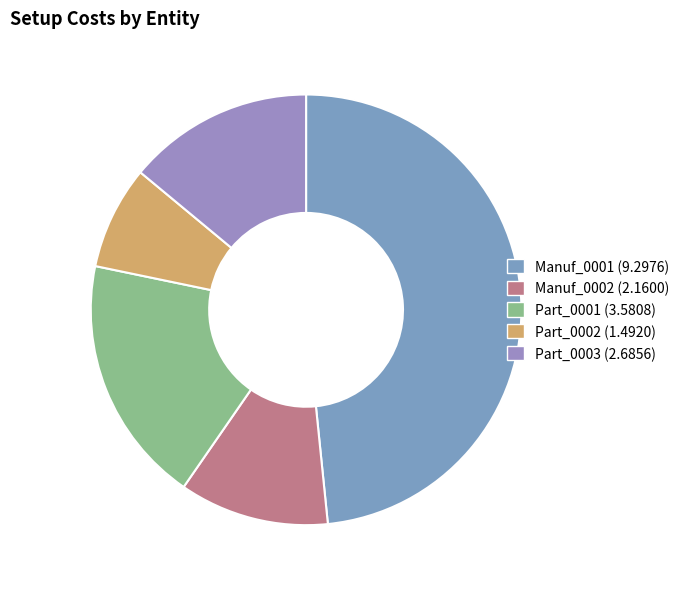

How many slices are in this pie chart?

5